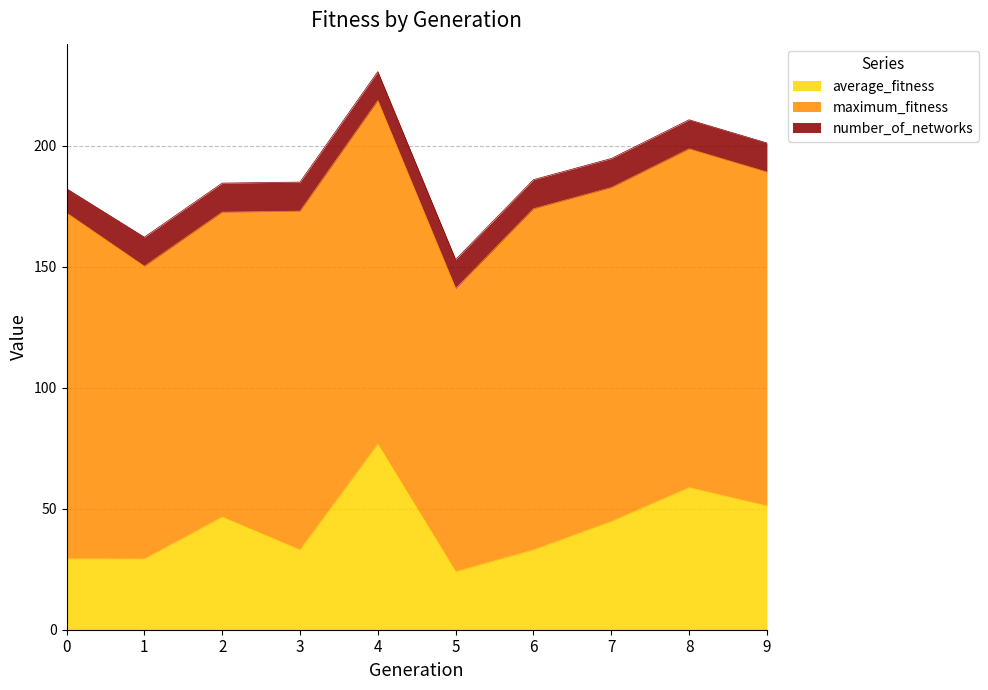

True or false: maximum_fitness and average_fitness intersect in this chart.

False